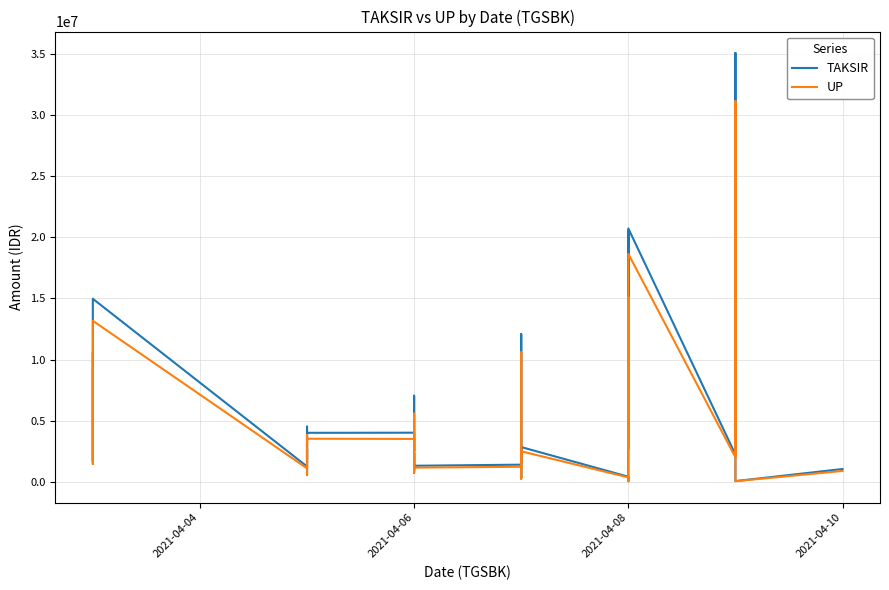

How many interior local peaks does the UP series have?

12